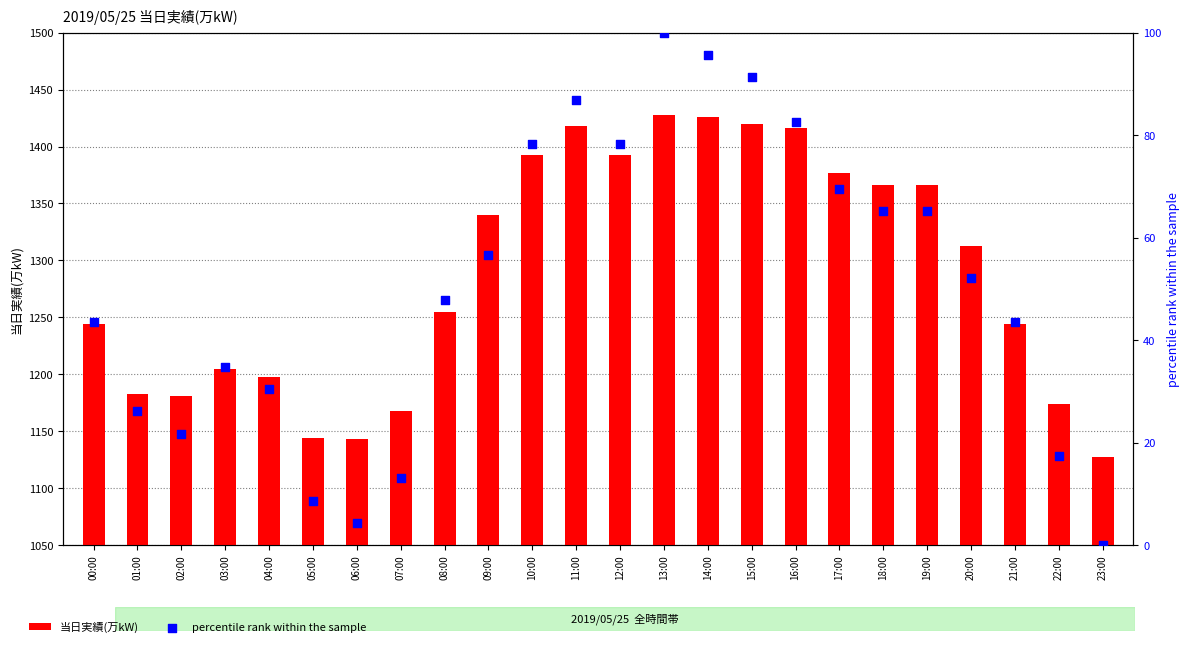

At how many categories does at least one series exceed 1330?

11